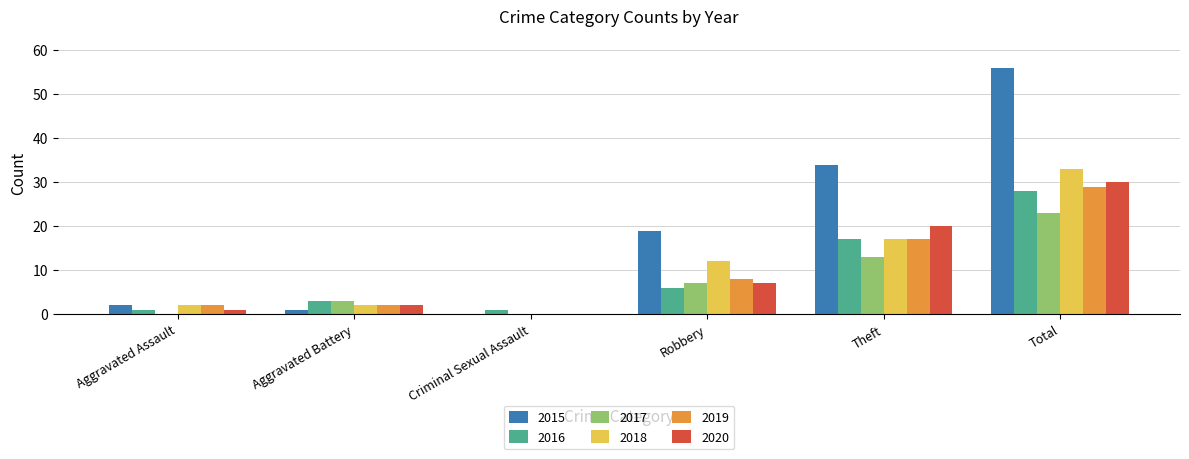

At which label is 2020 closest to 15?

Theft